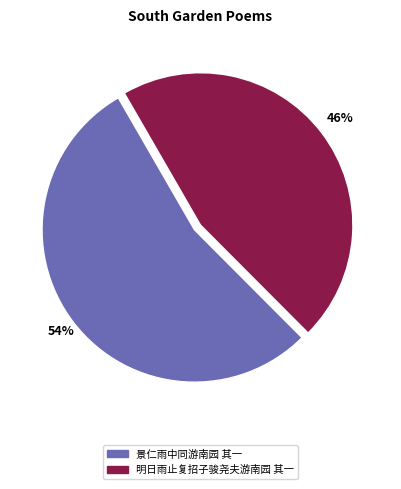

Rank the categories by value from lowest to highest.

明日雨止复招子骏尧夫游南园 其一, 景仁雨中同游南园 其一